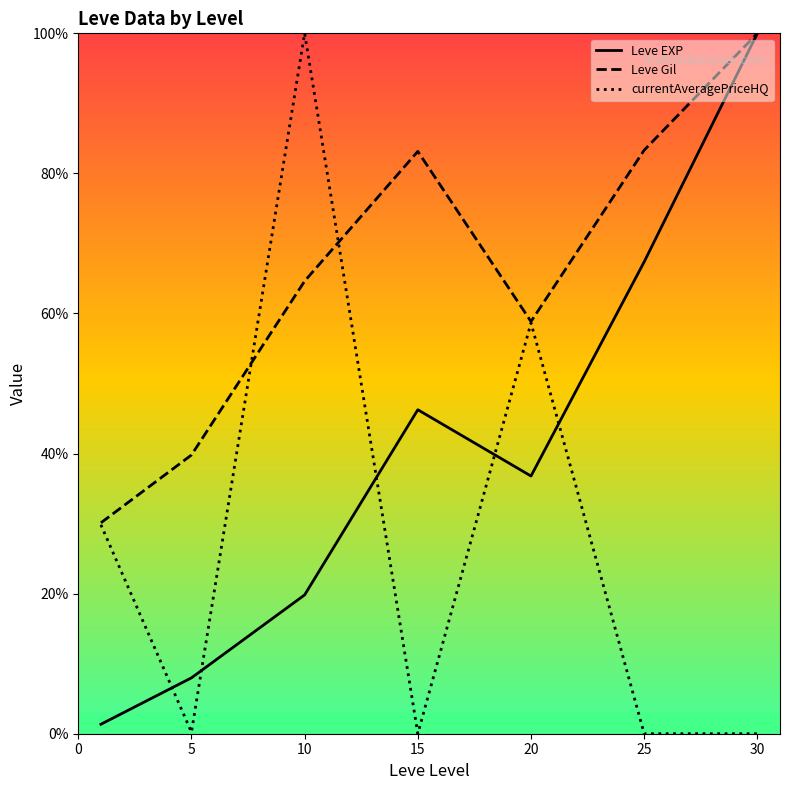

What value does the Leve Gil series have at 30?

100.0